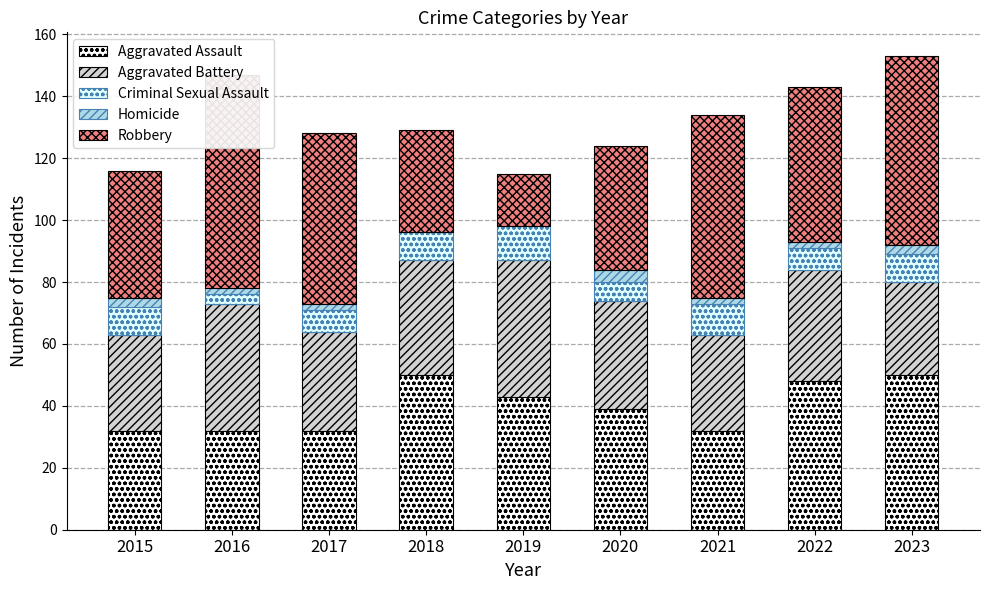

Which series has the largest total across all categories?

Robbery